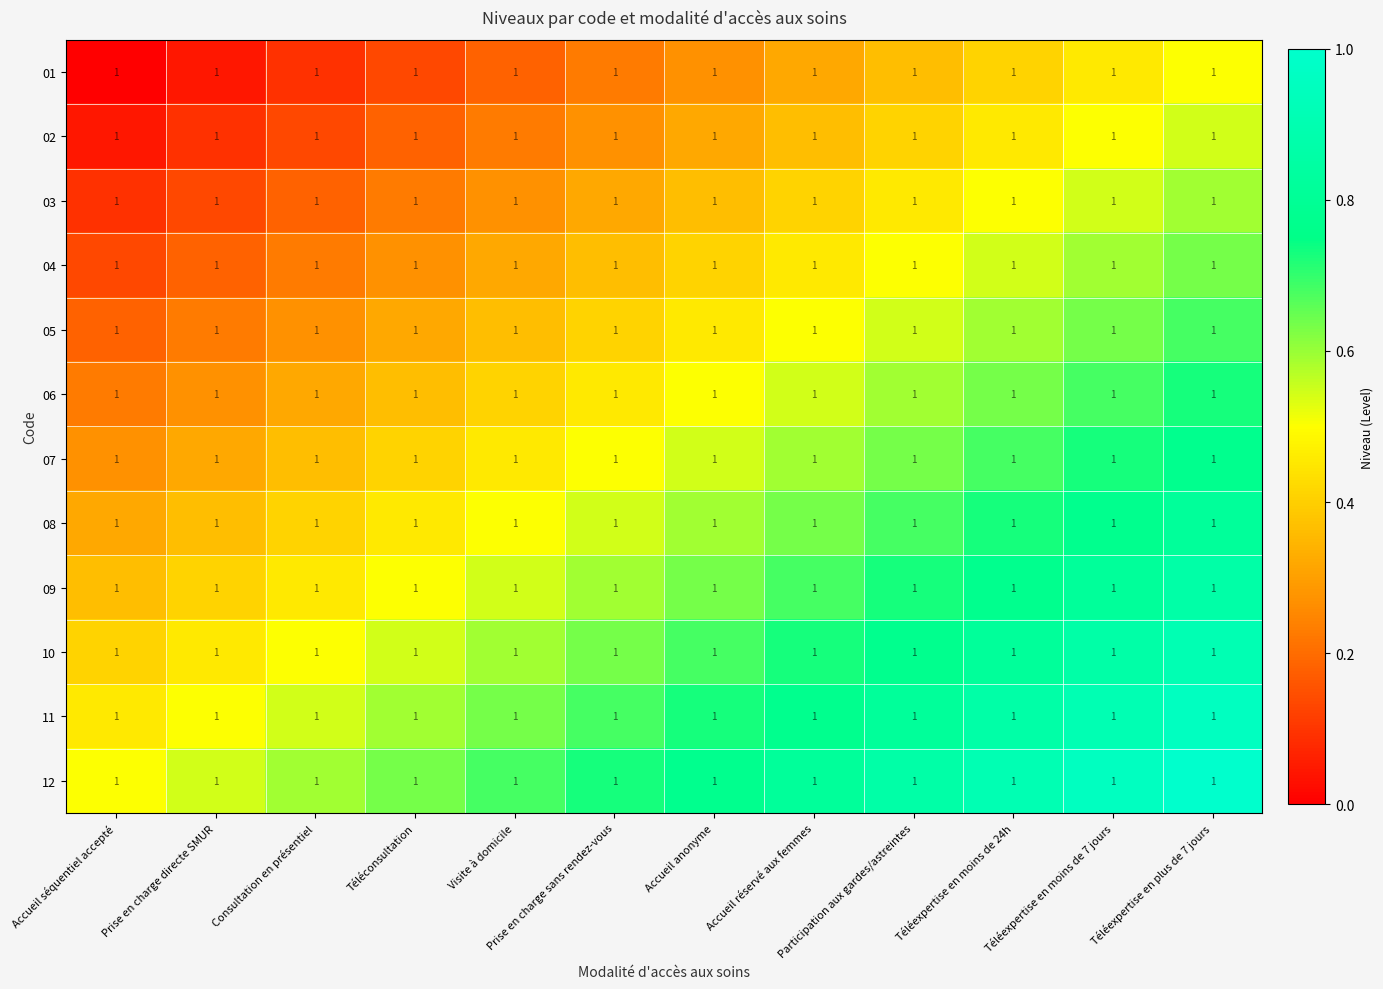

Which series has the widest spread of values?

01